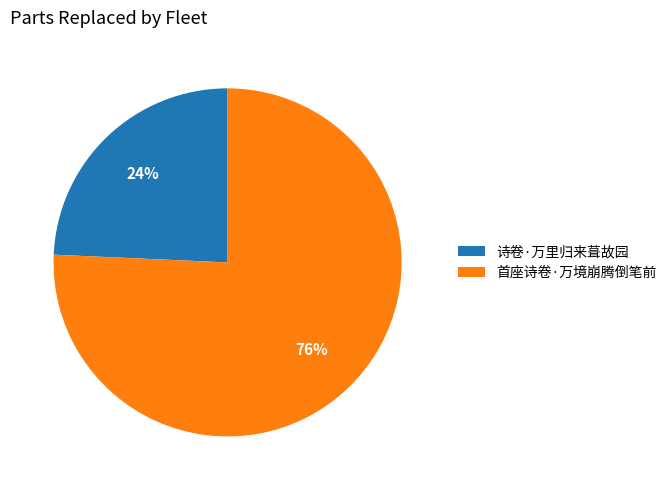

How many segments does this pie chart have?

2